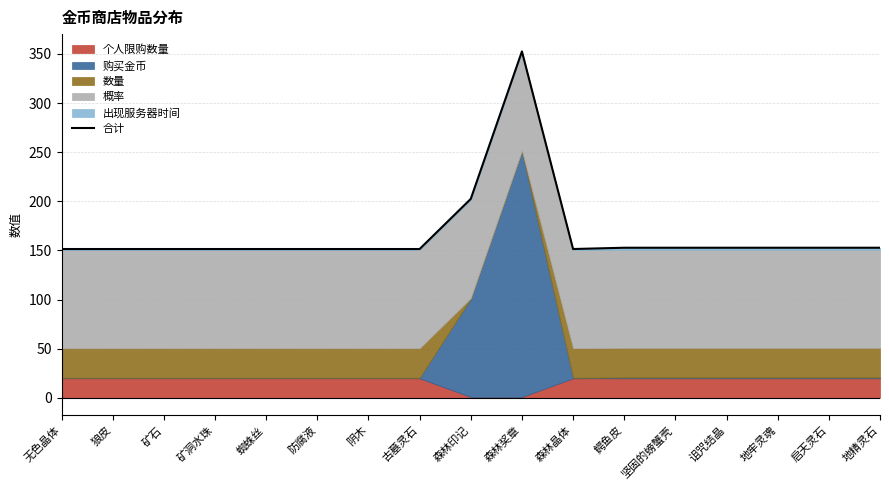

True or false: the data shows 151.5 at 阴木.

True